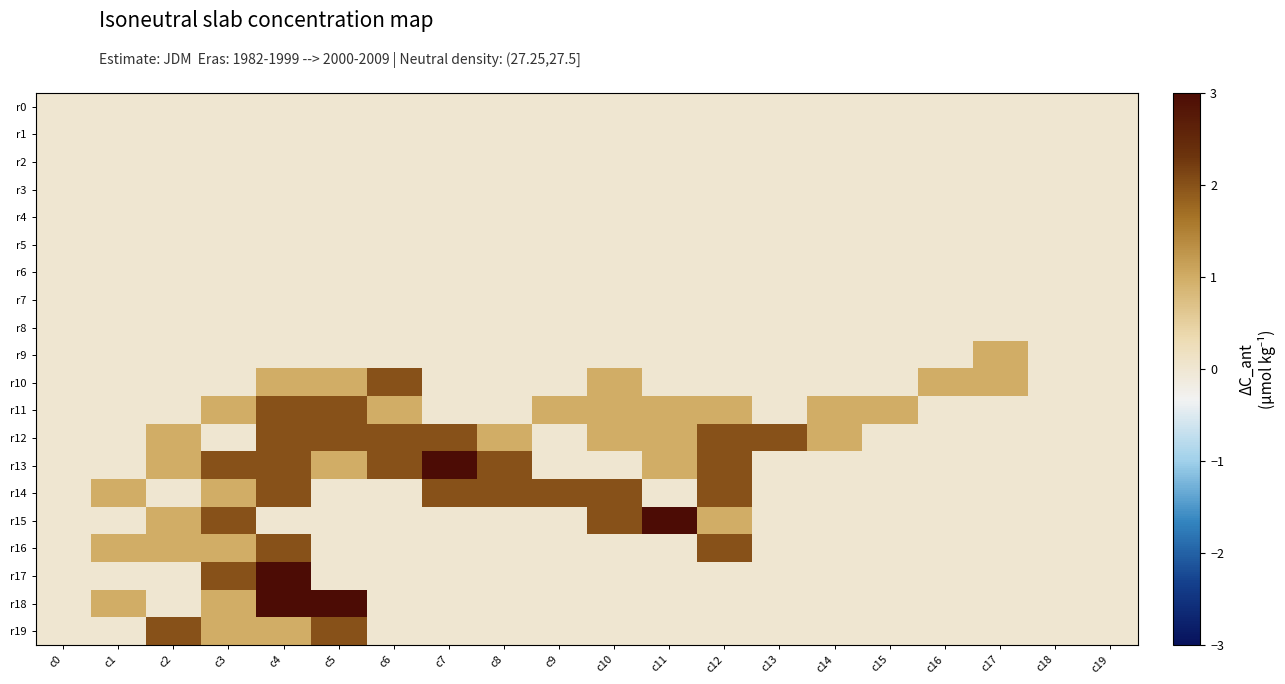

Reading left to right, transcribe all the data shown in this chart.

r0: c0=0	c1=0	c2=0	c3=0	c4=0	c5=0	c6=0	c7=0	c8=0	c9=0	c10=0	c11=0	c12=0	c13=0	c14=0	c15=0	c16=0	c17=0	c18=0	c19=0
r1: c0=0	c1=0	c2=0	c3=0	c4=0	c5=0	c6=0	c7=0	c8=0	c9=0	c10=0	c11=0	c12=0	c13=0	c14=0	c15=0	c16=0	c17=0	c18=0	c19=0
r2: c0=0	c1=0	c2=0	c3=0	c4=0	c5=0	c6=0	c7=0	c8=0	c9=0	c10=0	c11=0	c12=0	c13=0	c14=0	c15=0	c16=0	c17=0	c18=0	c19=0
r3: c0=0	c1=0	c2=0	c3=0	c4=0	c5=0	c6=0	c7=0	c8=0	c9=0	c10=0	c11=0	c12=0	c13=0	c14=0	c15=0	c16=0	c17=0	c18=0	c19=0
r4: c0=0	c1=0	c2=0	c3=0	c4=0	c5=0	c6=0	c7=0	c8=0	c9=0	c10=0	c11=0	c12=0	c13=0	c14=0	c15=0	c16=0	c17=0	c18=0	c19=0
r5: c0=0	c1=0	c2=0	c3=0	c4=0	c5=0	c6=0	c7=0	c8=0	c9=0	c10=0	c11=0	c12=0	c13=0	c14=0	c15=0	c16=0	c17=0	c18=0	c19=0
r6: c0=0	c1=0	c2=0	c3=0	c4=0	c5=0	c6=0	c7=0	c8=0	c9=0	c10=0	c11=0	c12=0	c13=0	c14=0	c15=0	c16=0	c17=0	c18=0	c19=0
r7: c0=0	c1=0	c2=0	c3=0	c4=0	c5=0	c6=0	c7=0	c8=0	c9=0	c10=0	c11=0	c12=0	c13=0	c14=0	c15=0	c16=0	c17=0	c18=0	c19=0
r8: c0=0	c1=0	c2=0	c3=0	c4=0	c5=0	c6=0	c7=0	c8=0	c9=0	c10=0	c11=0	c12=0	c13=0	c14=0	c15=0	c16=0	c17=0	c18=0	c19=0
r9: c0=0	c1=0	c2=0	c3=0	c4=0	c5=0	c6=0	c7=0	c8=0	c9=0	c10=0	c11=0	c12=0	c13=0	c14=0	c15=0	c16=0	c17=1	c18=0	c19=0
r10: c0=0	c1=0	c2=0	c3=0	c4=1	c5=1	c6=2	c7=0	c8=0	c9=0	c10=1	c11=0	c12=0	c13=0	c14=0	c15=0	c16=1	c17=1	c18=0	c19=0
r11: c0=0	c1=0	c2=0	c3=1	c4=2	c5=2	c6=1	c7=0	c8=0	c9=1	c10=1	c11=1	c12=1	c13=0	c14=1	c15=1	c16=0	c17=0	c18=0	c19=0
r12: c0=0	c1=0	c2=1	c3=0	c4=2	c5=2	c6=2	c7=2	c8=1	c9=0	c10=1	c11=1	c12=2	c13=2	c14=1	c15=0	c16=0	c17=0	c18=0	c19=0
r13: c0=0	c1=0	c2=1	c3=2	c4=2	c5=1	c6=2	c7=3	c8=2	c9=0	c10=0	c11=1	c12=2	c13=0	c14=0	c15=0	c16=0	c17=0	c18=0	c19=0
r14: c0=0	c1=1	c2=0	c3=1	c4=2	c5=0	c6=0	c7=2	c8=2	c9=2	c10=2	c11=0	c12=2	c13=0	c14=0	c15=0	c16=0	c17=0	c18=0	c19=0
r15: c0=0	c1=0	c2=1	c3=2	c4=0	c5=0	c6=0	c7=0	c8=0	c9=0	c10=2	c11=3	c12=1	c13=0	c14=0	c15=0	c16=0	c17=0	c18=0	c19=0
r16: c0=0	c1=1	c2=1	c3=1	c4=2	c5=0	c6=0	c7=0	c8=0	c9=0	c10=0	c11=0	c12=2	c13=0	c14=0	c15=0	c16=0	c17=0	c18=0	c19=0
r17: c0=0	c1=0	c2=0	c3=2	c4=3	c5=0	c6=0	c7=0	c8=0	c9=0	c10=0	c11=0	c12=0	c13=0	c14=0	c15=0	c16=0	c17=0	c18=0	c19=0
r18: c0=0	c1=1	c2=0	c3=1	c4=3	c5=3	c6=0	c7=0	c8=0	c9=0	c10=0	c11=0	c12=0	c13=0	c14=0	c15=0	c16=0	c17=0	c18=0	c19=0
r19: c0=0	c1=0	c2=2	c3=1	c4=1	c5=2	c6=0	c7=0	c8=0	c9=0	c10=0	c11=0	c12=0	c13=0	c14=0	c15=0	c16=0	c17=0	c18=0	c19=0